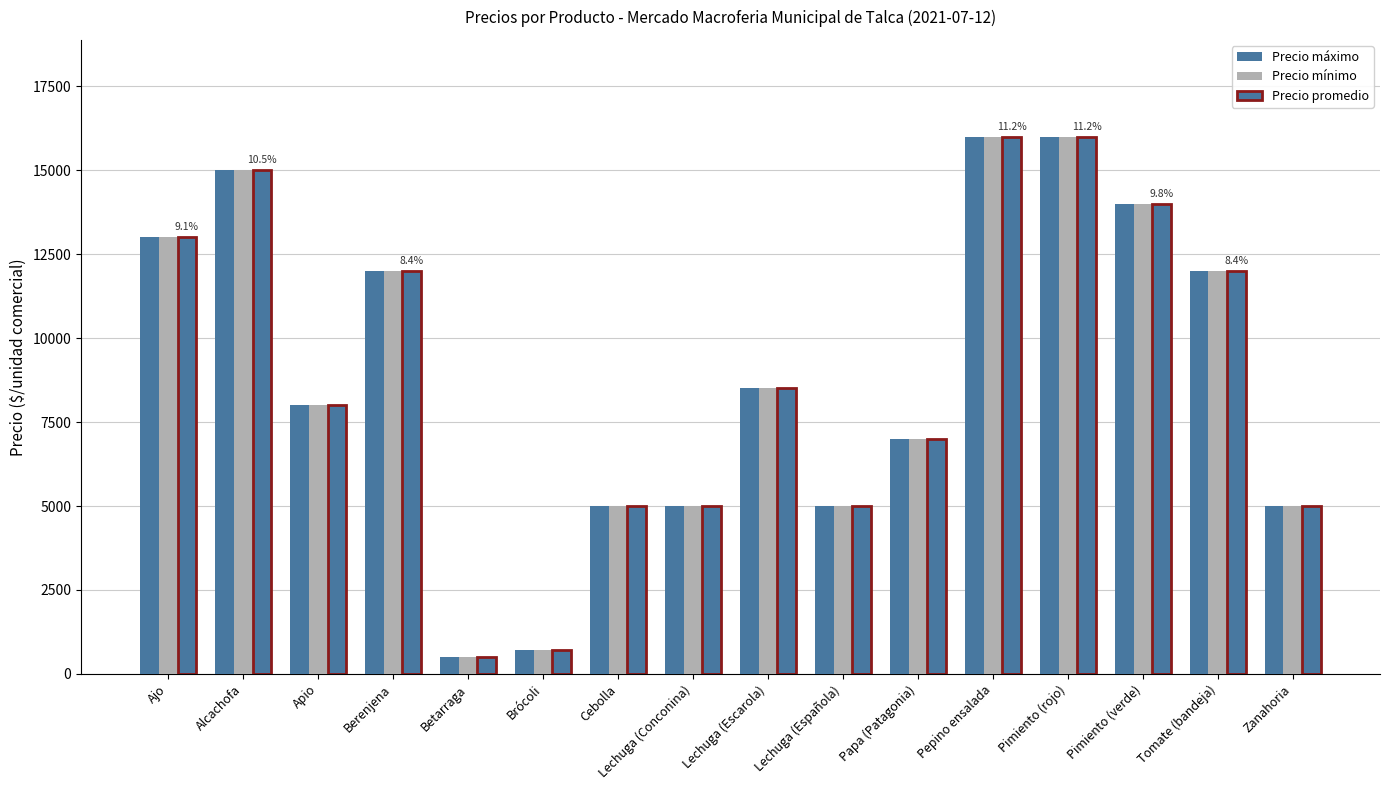

How many bars are there in each group?

3